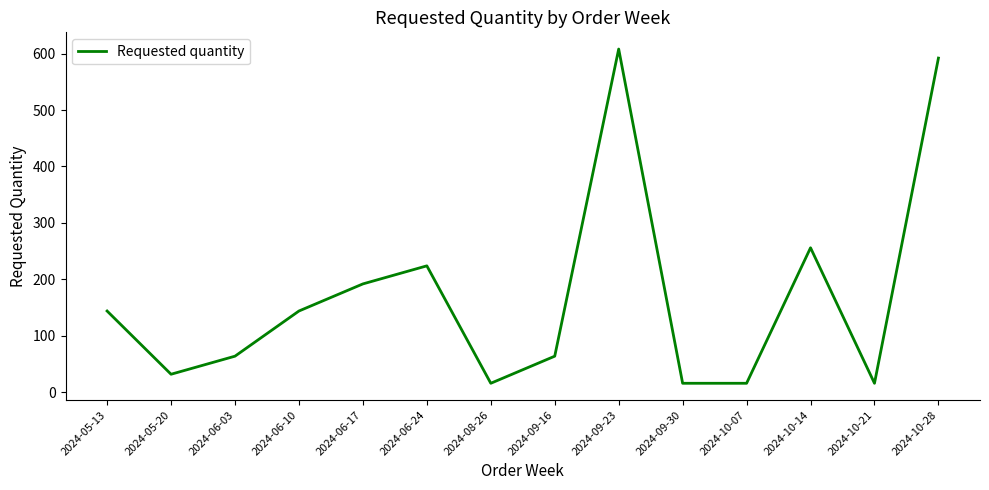

At which label is the value closest to 312?

2024-10-14